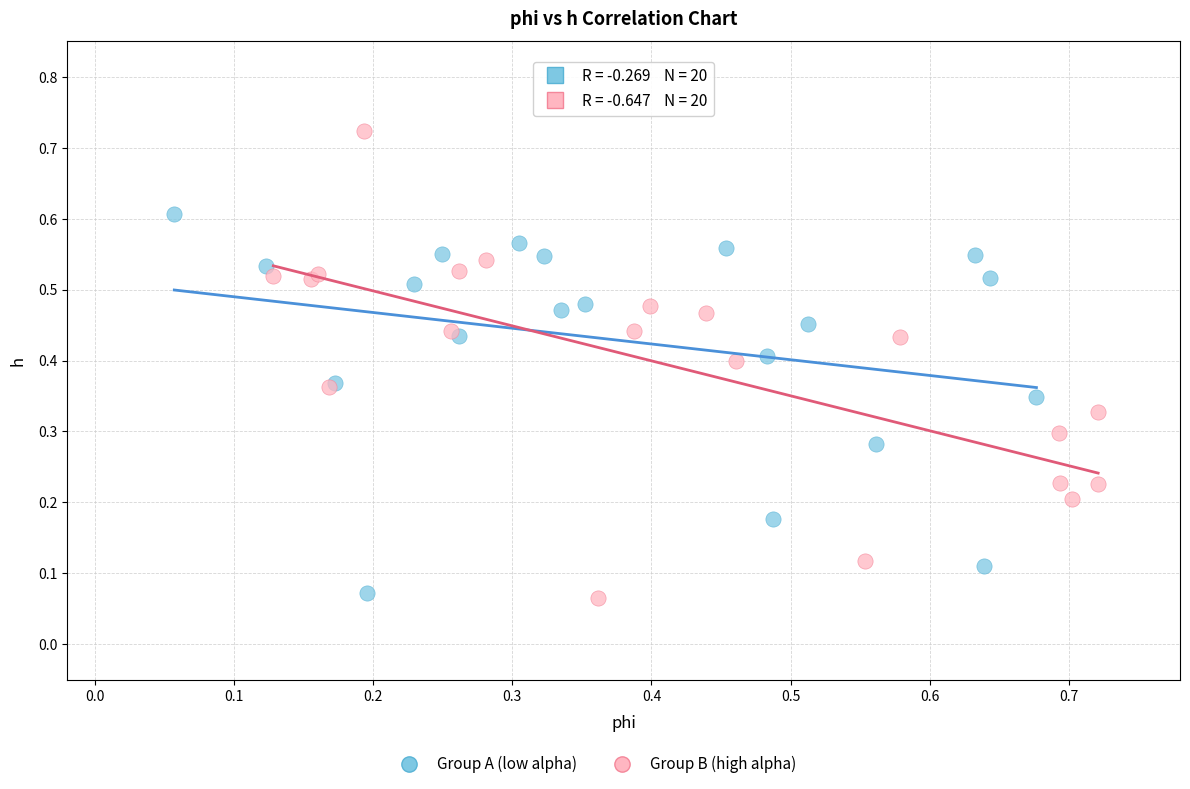

Which series has the widest spread of Y values?

Group B (high alpha)